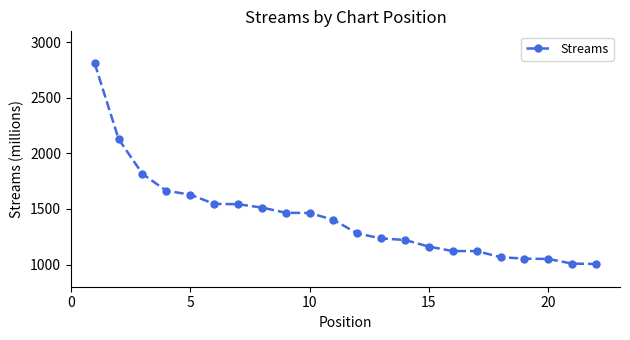

What is the maximum value shown in the chart?

2811